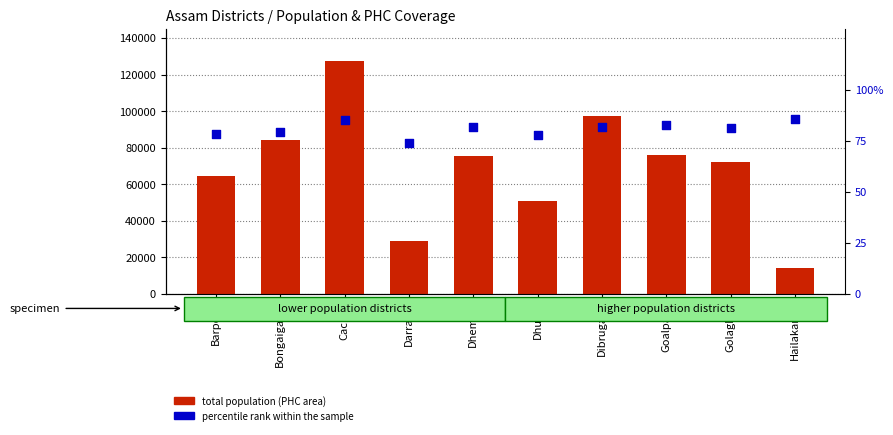

Which series reaches the maximum Y coordinate?

total population (PHC area)